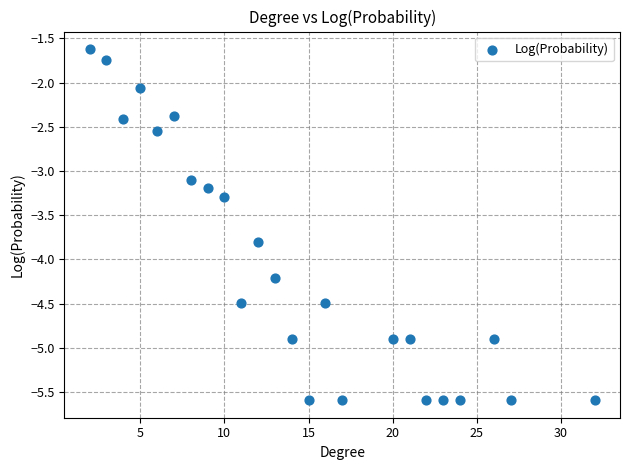

What is the range of X values (max minus min)?

30.0